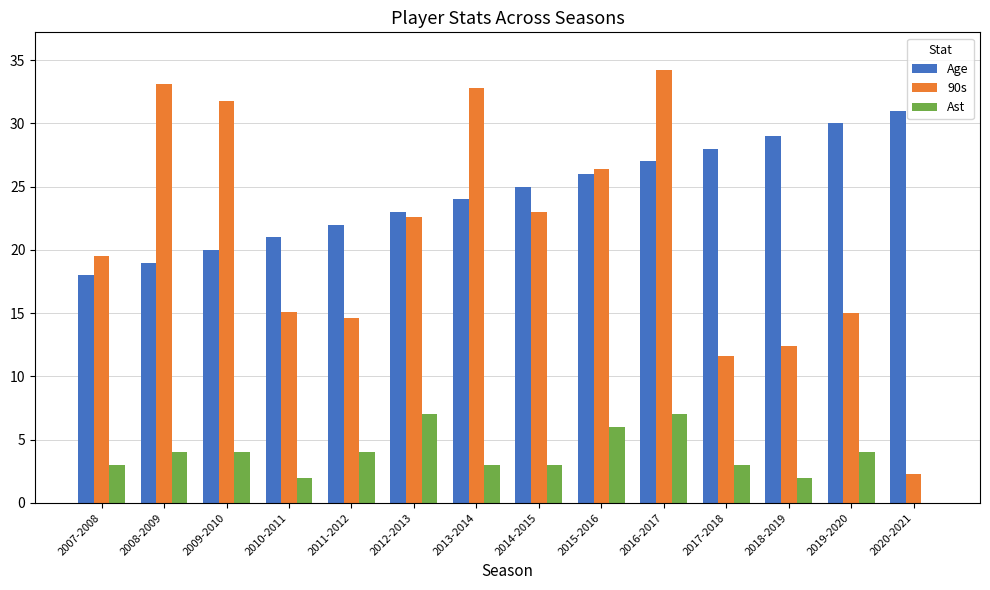

Which series has the largest total across all categories?

Age